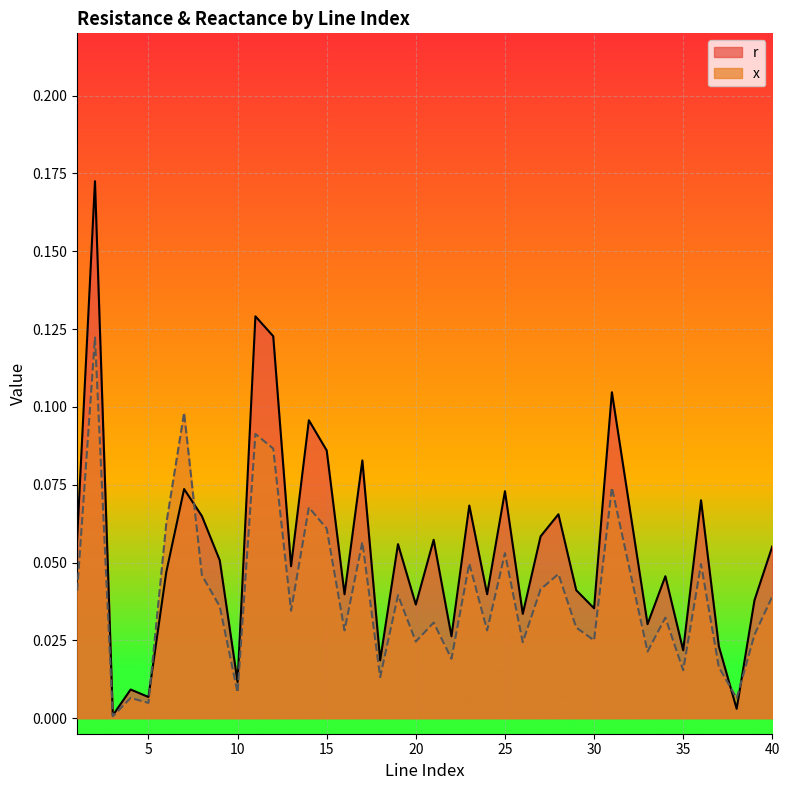

What is the average value of the r series?

0.1